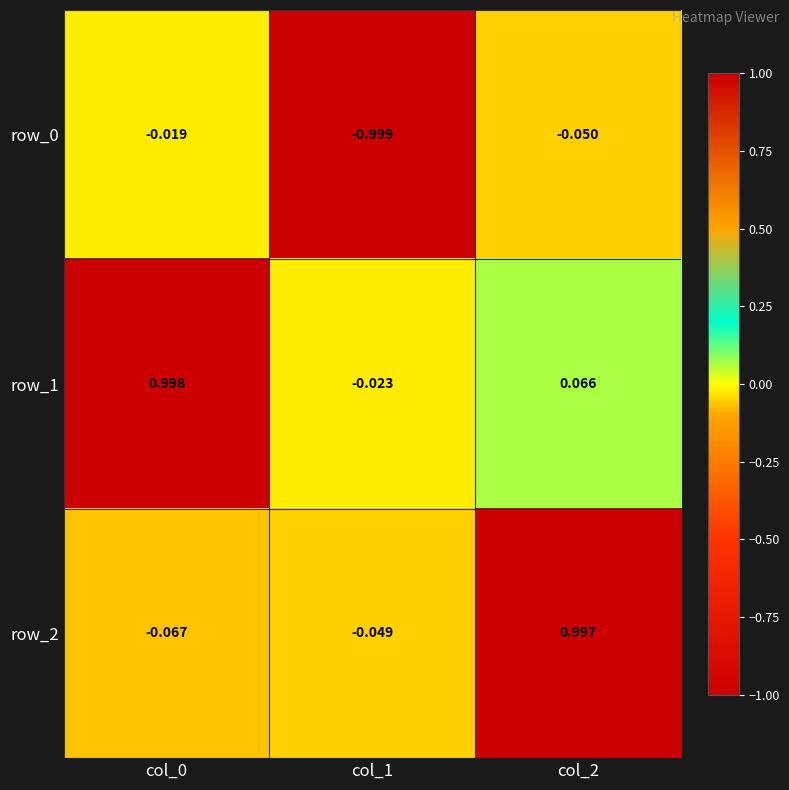

What is the total value across all series at col_1?

-1.1